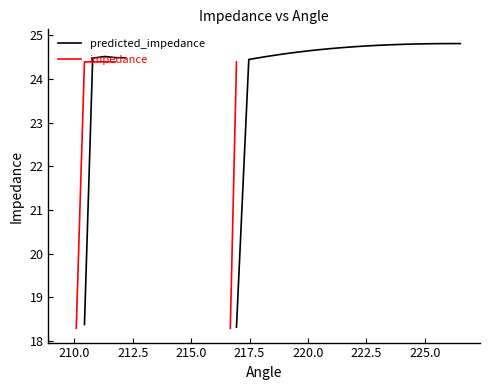

Does the chart have visible grid lines?

No